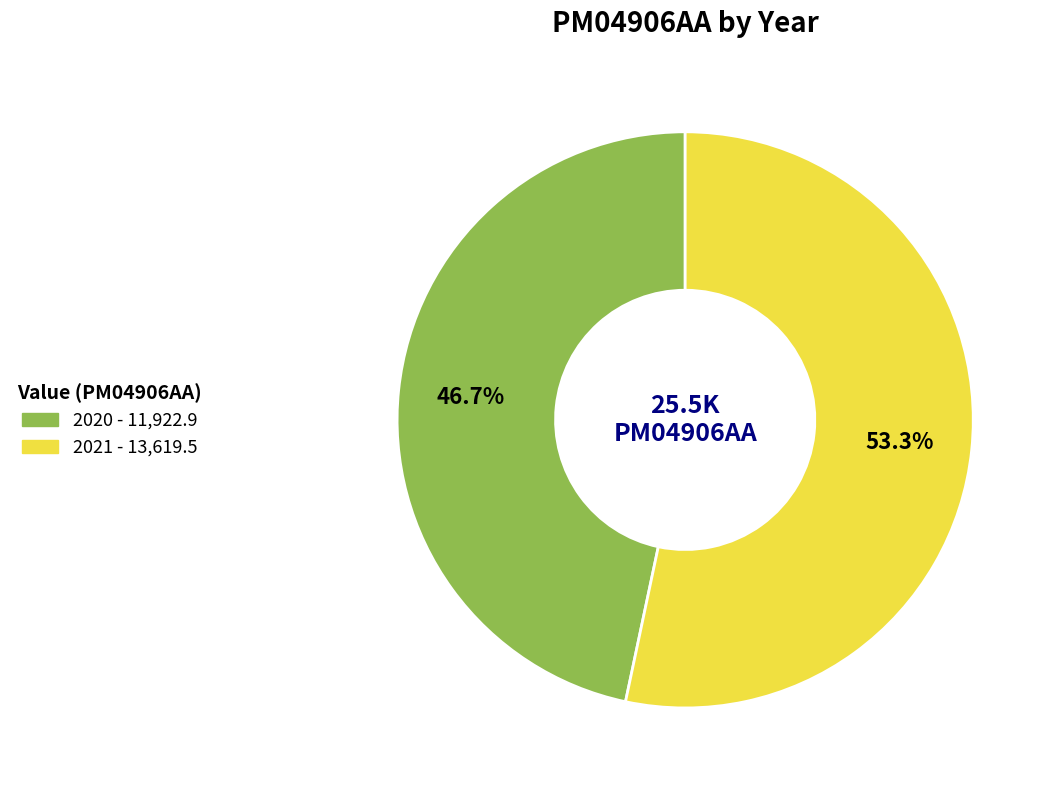

What is the ratio of the value at 2020 to the value at 2021?

0.9